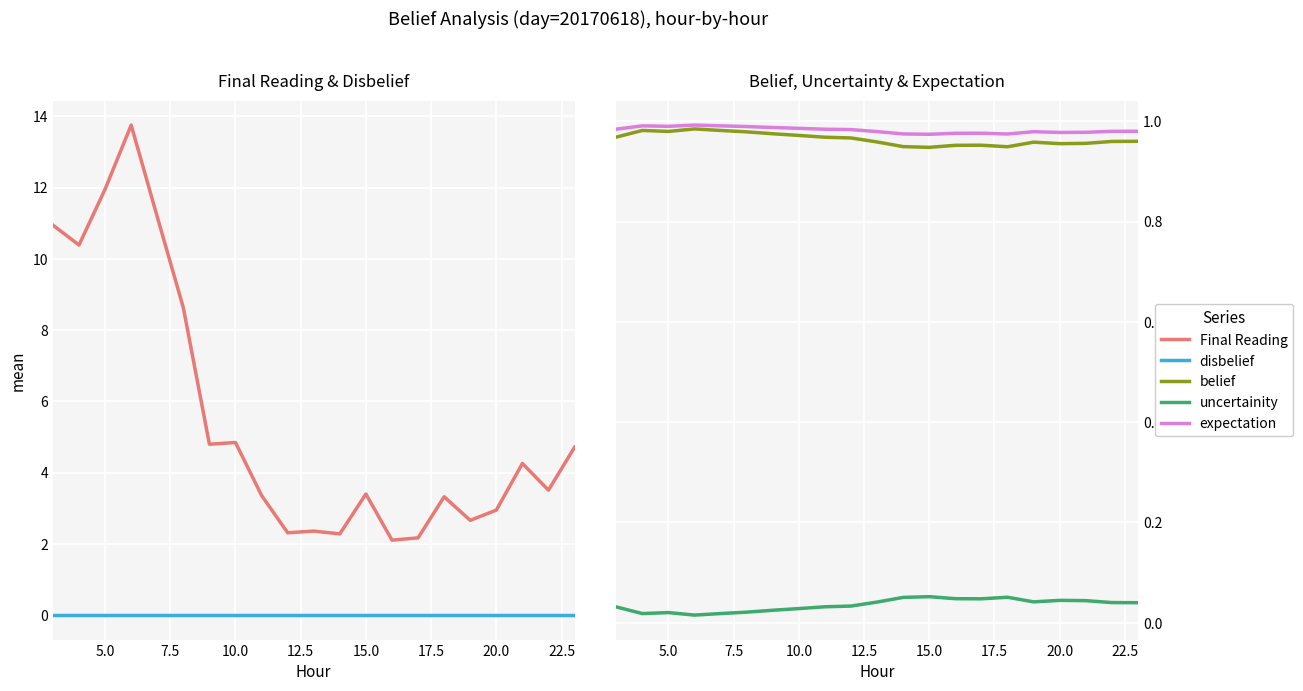

True or false: belief and uncertainity intersect in this chart.

False